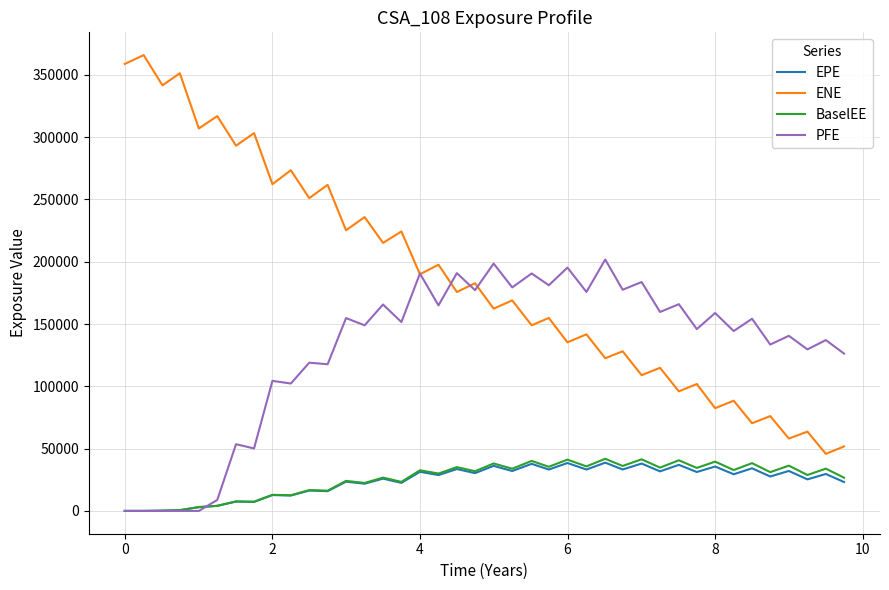

How many values in the PFE series are below 151603?

20